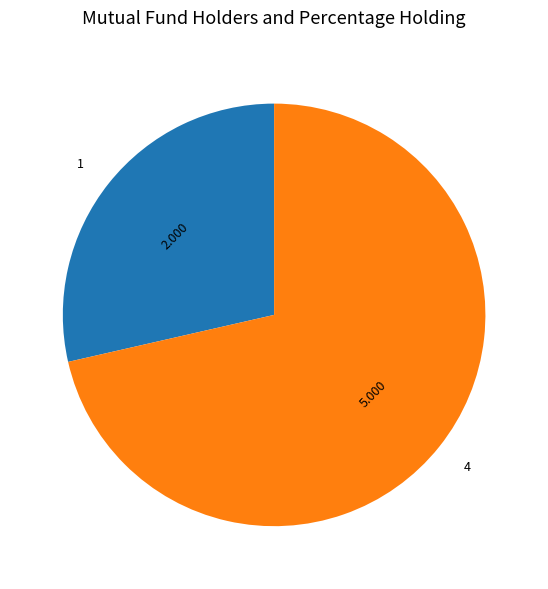

What is the ratio of the value at 1 to the value at 4?

0.4